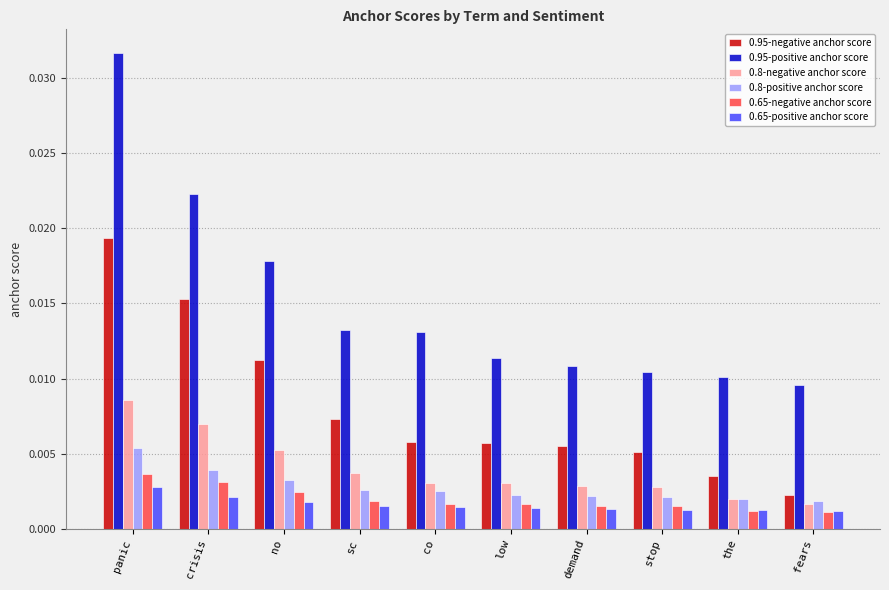

Is the value of 0.8-positive anchor score at no greater than the value of 0.65-positive anchor score at low?

Yes